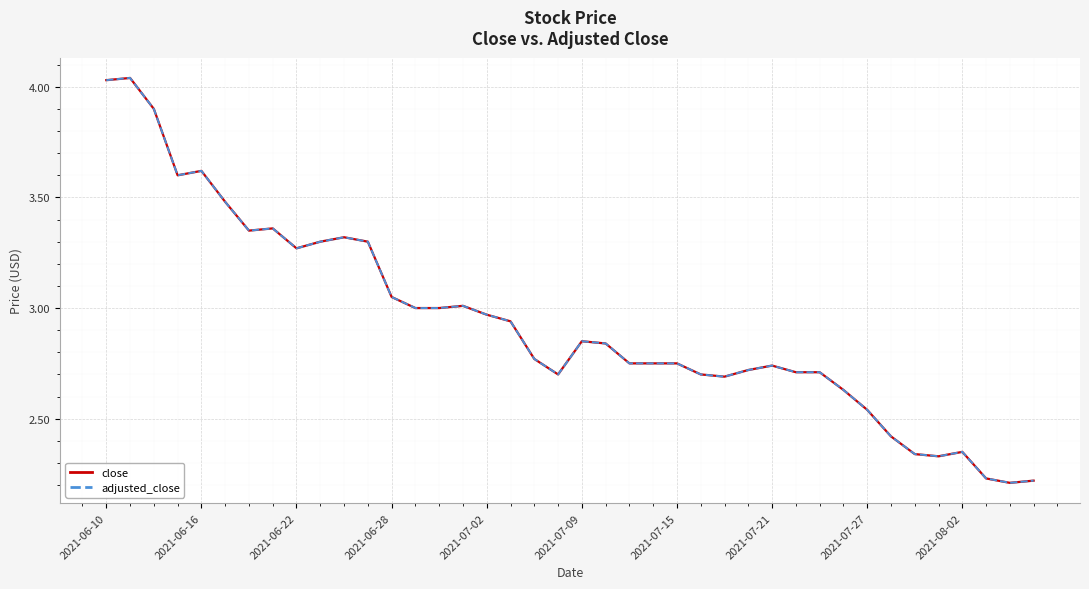

The adjusted_close series shows 2.9 at 2021-07-09. True or false?

True